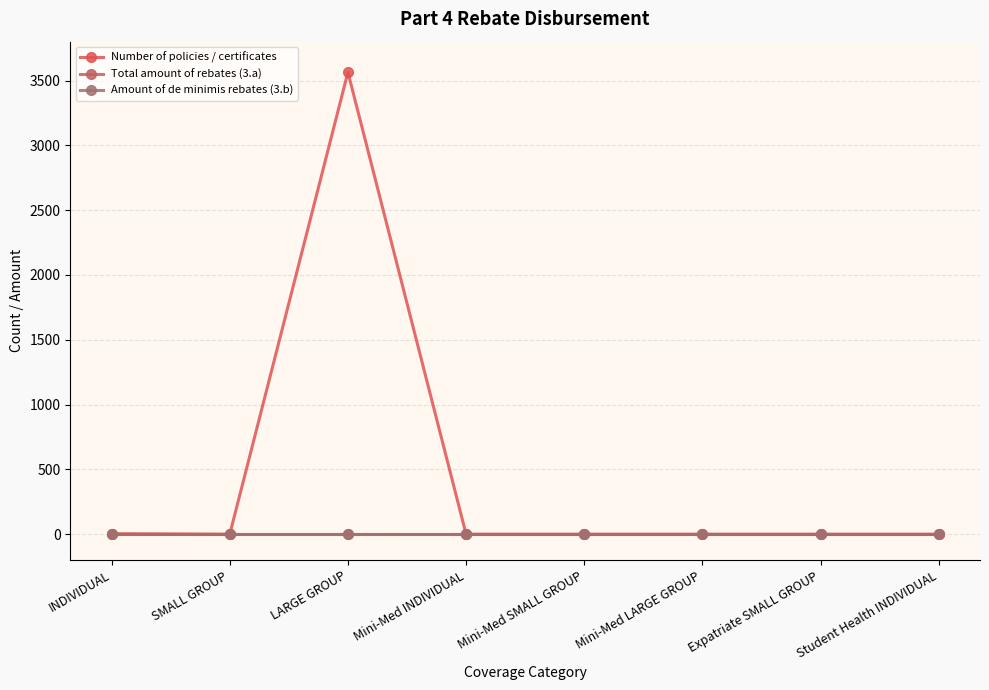

Is the value of Amount of de minimis rebates (3.b) at Mini-Med LARGE GROUP greater than the value of Total amount of rebates (3.a) at Mini-Med INDIVIDUAL?

No